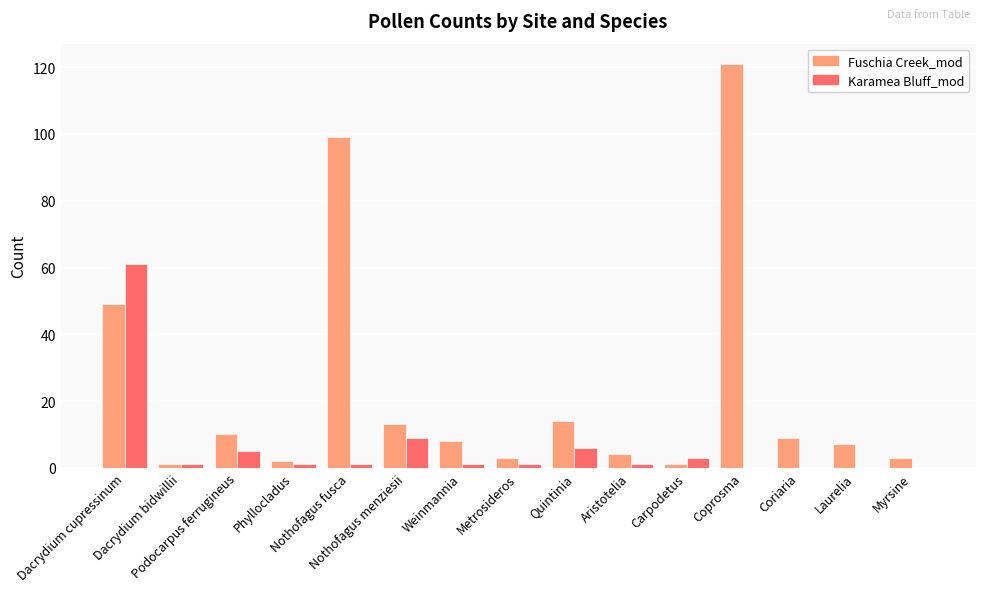

What is the highest value of the Fuschia Creek_mod series?

121